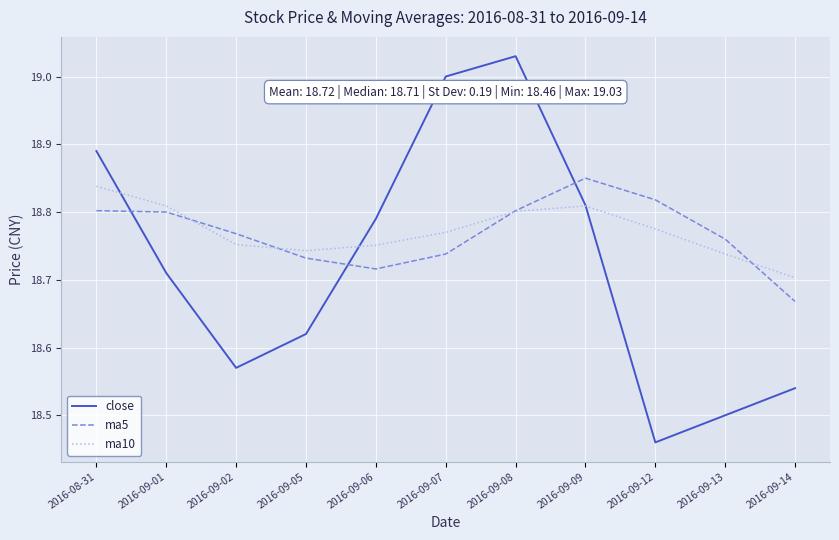

Count the ma5 values in the range 18 to 19.

11